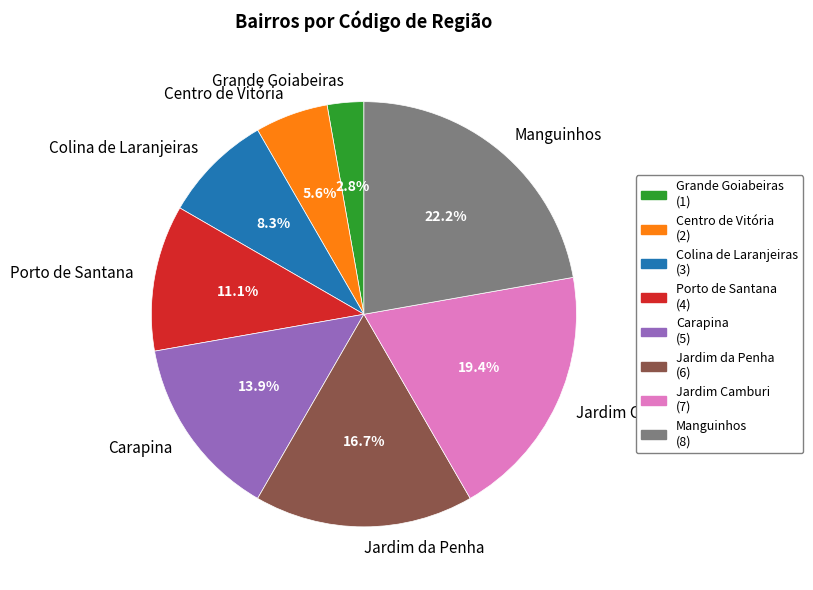

Between Jardim Camburi and Grande Goiabeiras, which is larger?

Jardim Camburi